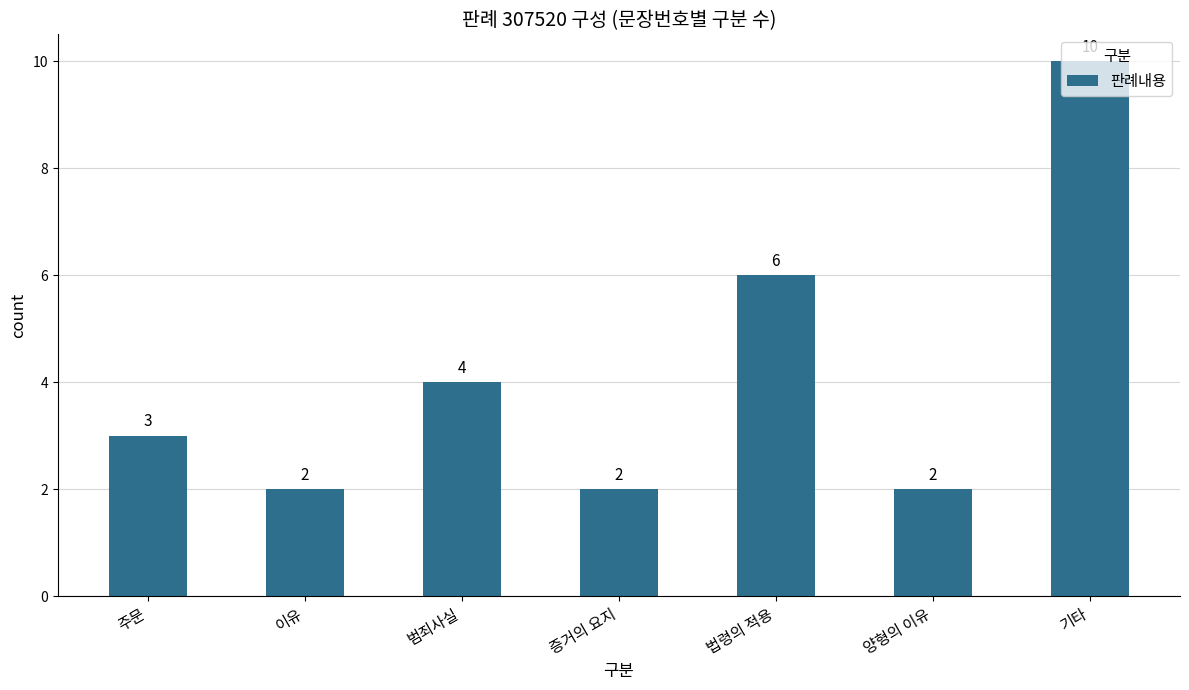

How many series are shown in this chart?

1